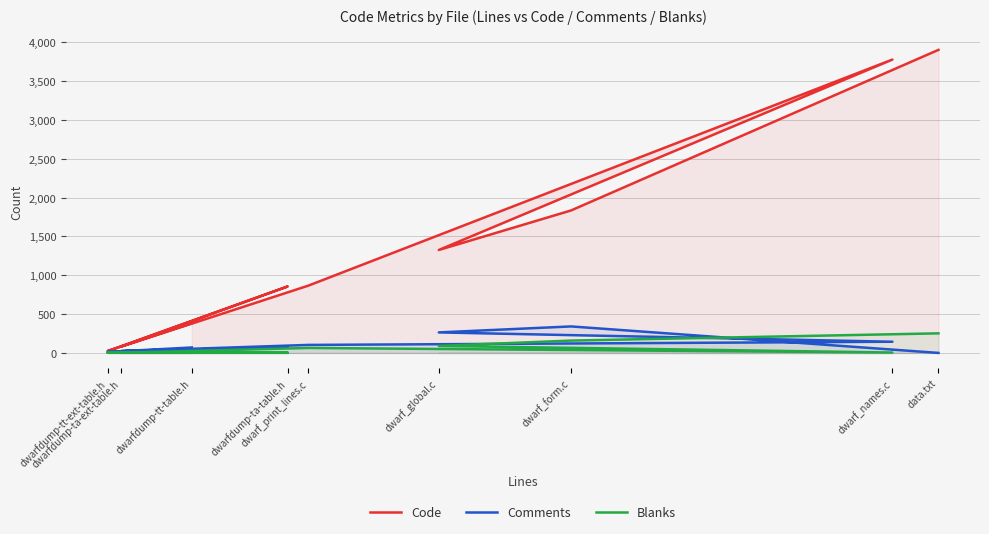

What is the sum of all Comments values?

1031